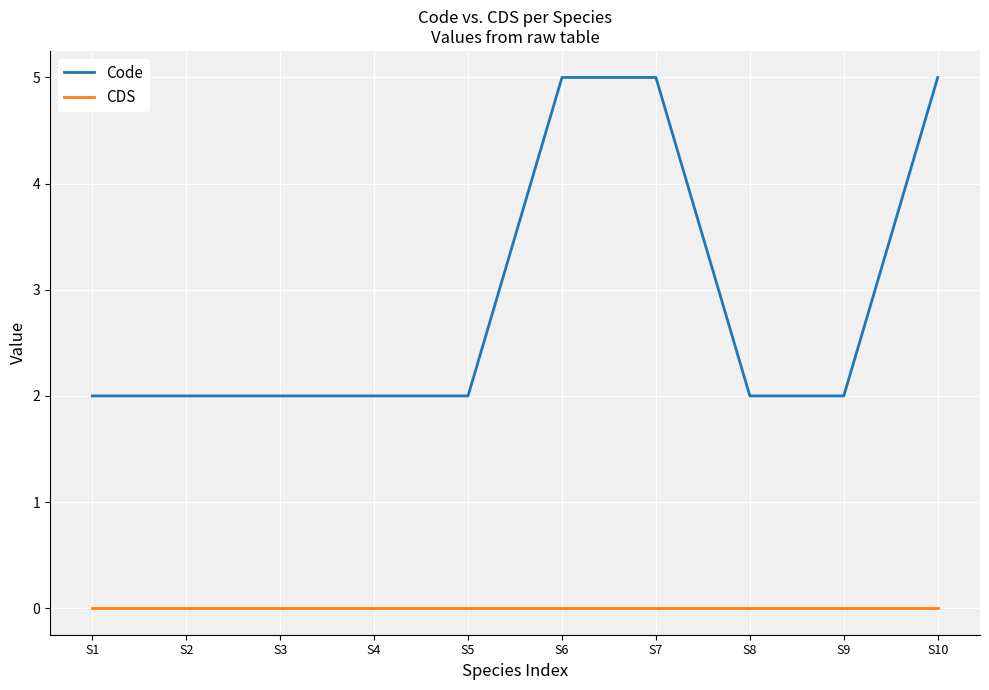

True or false: Code and CDS cross at least once.

False